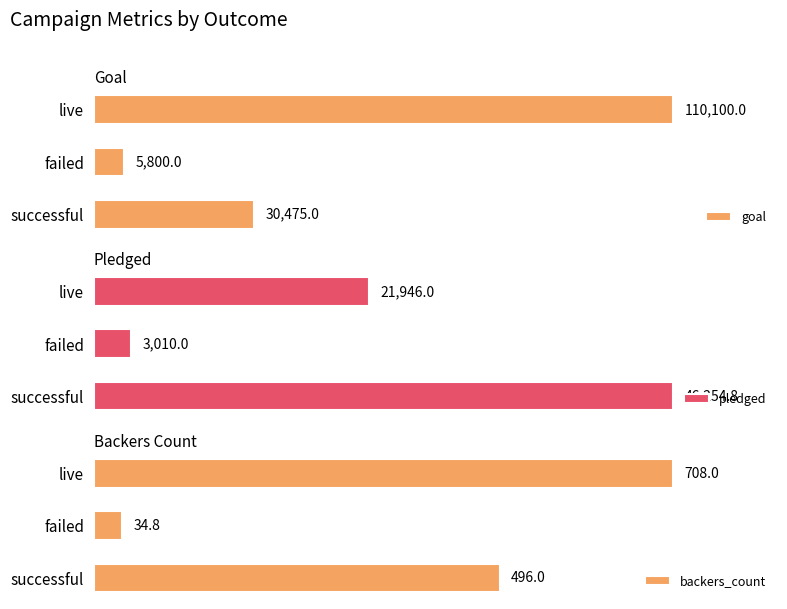

Reading right to left, transcribe all the data shown in this chart.

goal: 110100.0	5800.0	30475.0
pledged: 21946.0	3010.0	46254.8
backers_count: 708.0	34.8	496.0